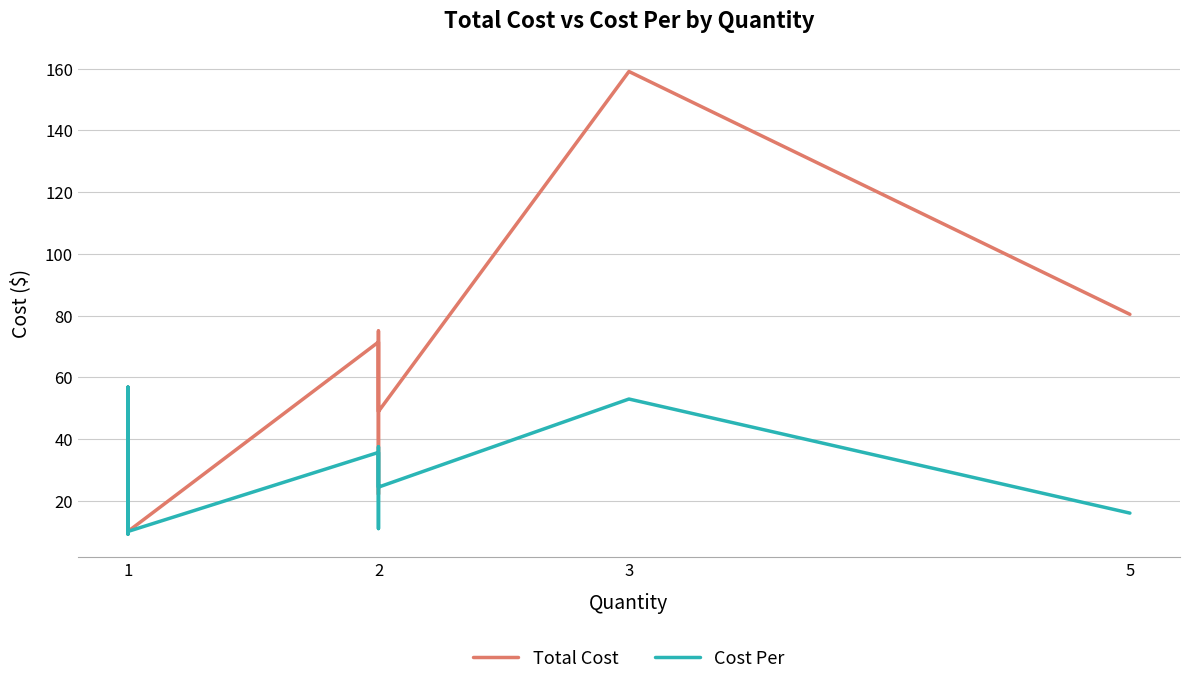

List the series in order of their overall mean, lowest first.

Cost Per, Total Cost